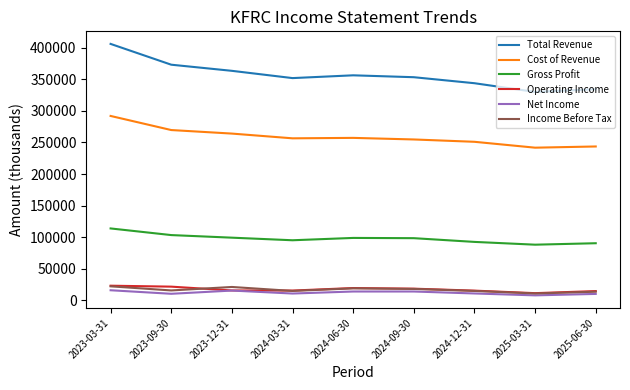

What is the total value across all series at 2025-06-30?

707800